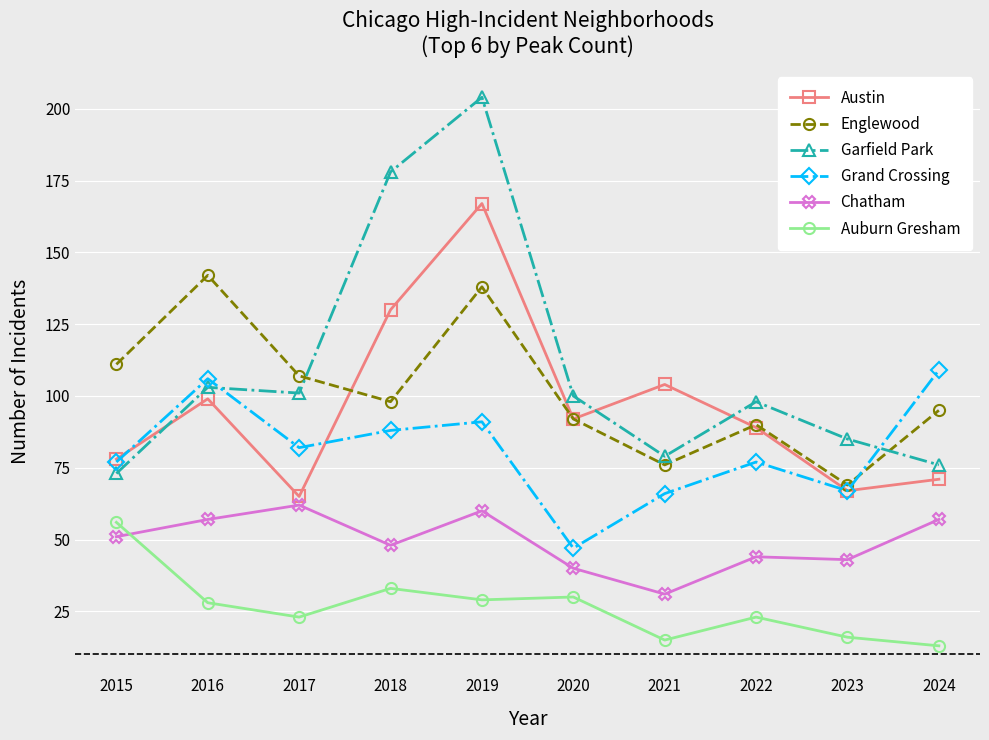

True or false: Englewood and Auburn Gresham cross at least once.

False